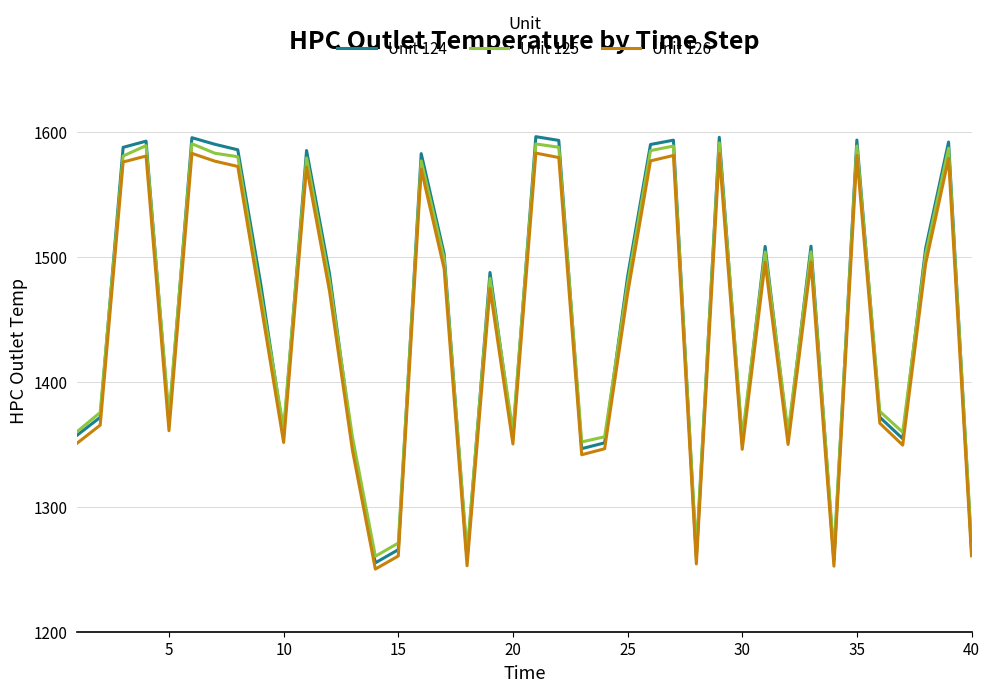

What is the maximum value for Unit 125?

1590.9